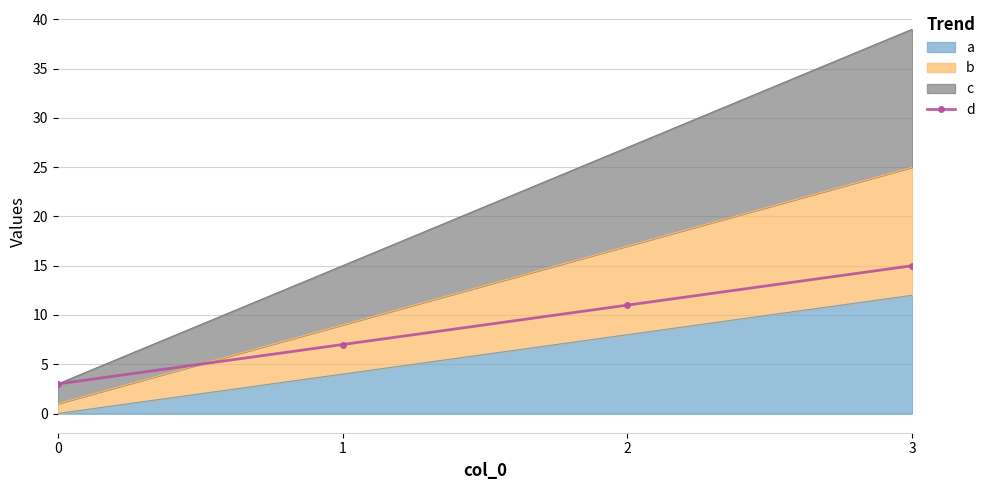

List the labels in order of value, largest first.

3, 2, 1, 0